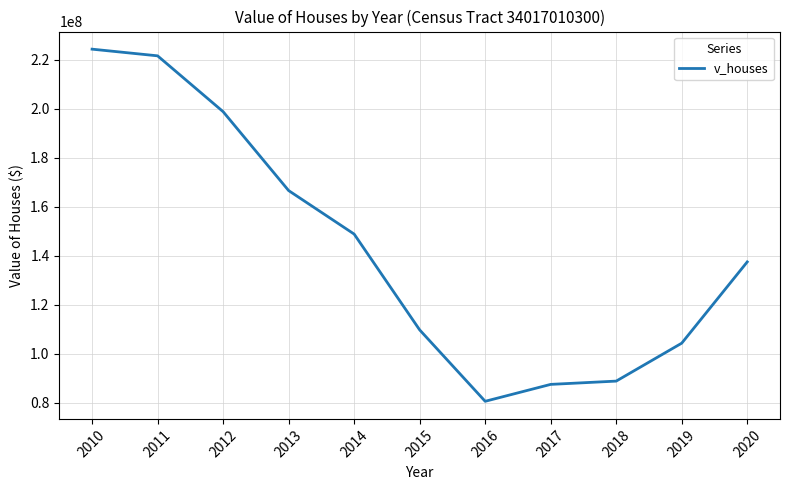

At which label does the data first exceed 137456200?

2010